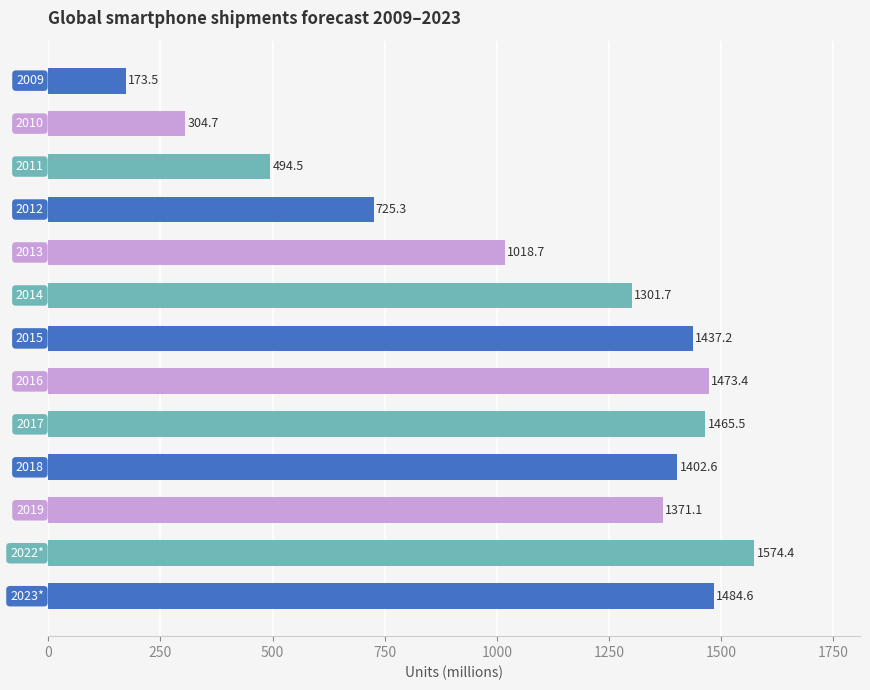

What is the value of the 9th bar from the top?

1465.5